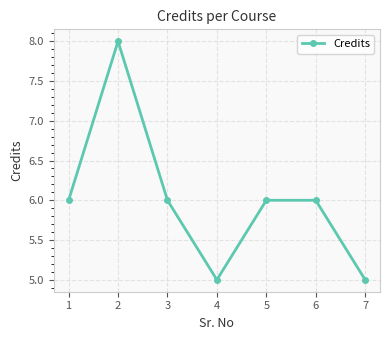

What value does the data have at 1?

6